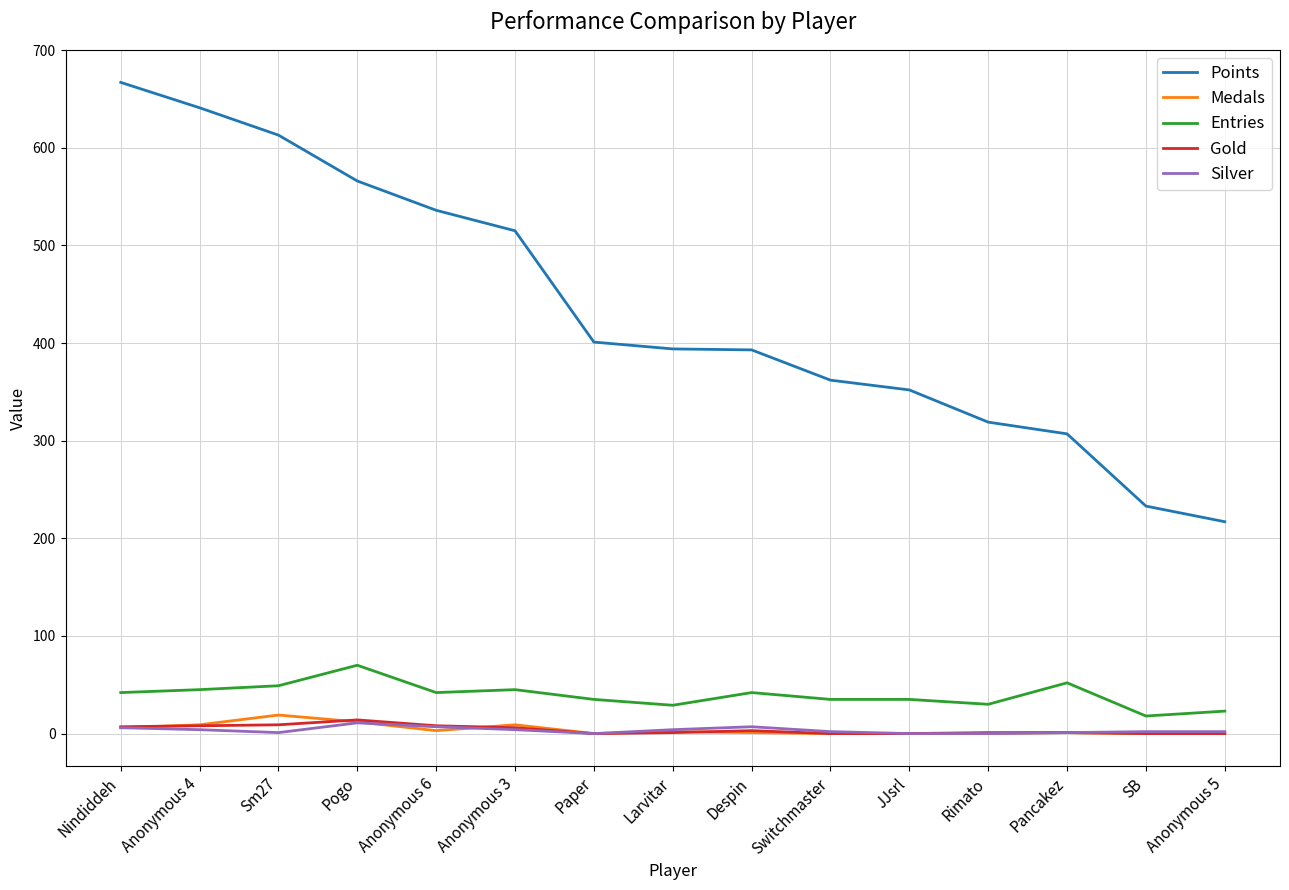

Is it true that Entries equals 35 at Switchmaster?

True